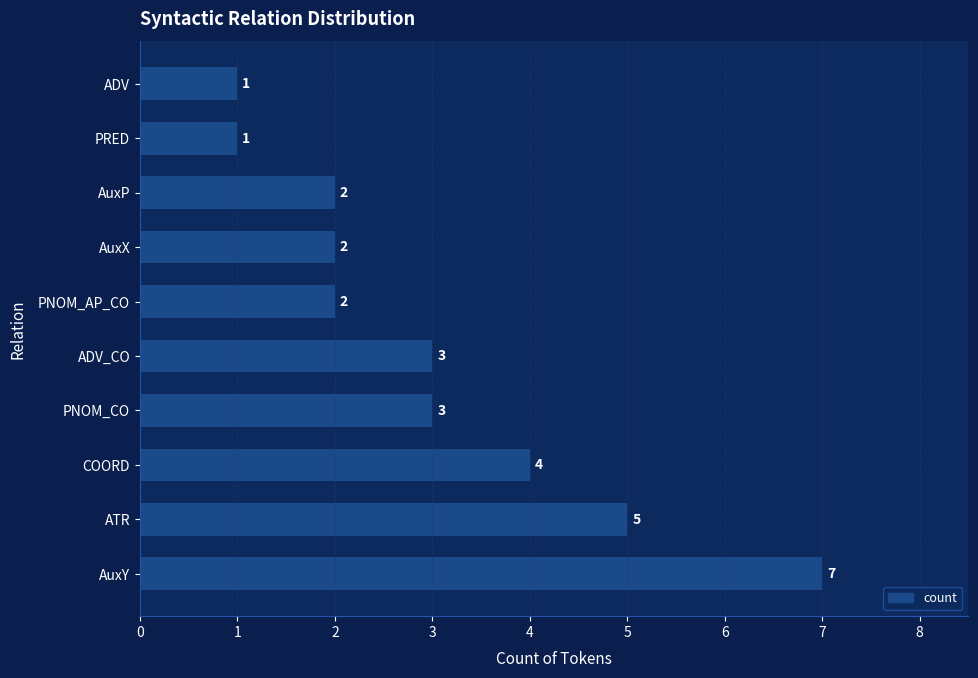

What is the maximum value shown in the chart?

7